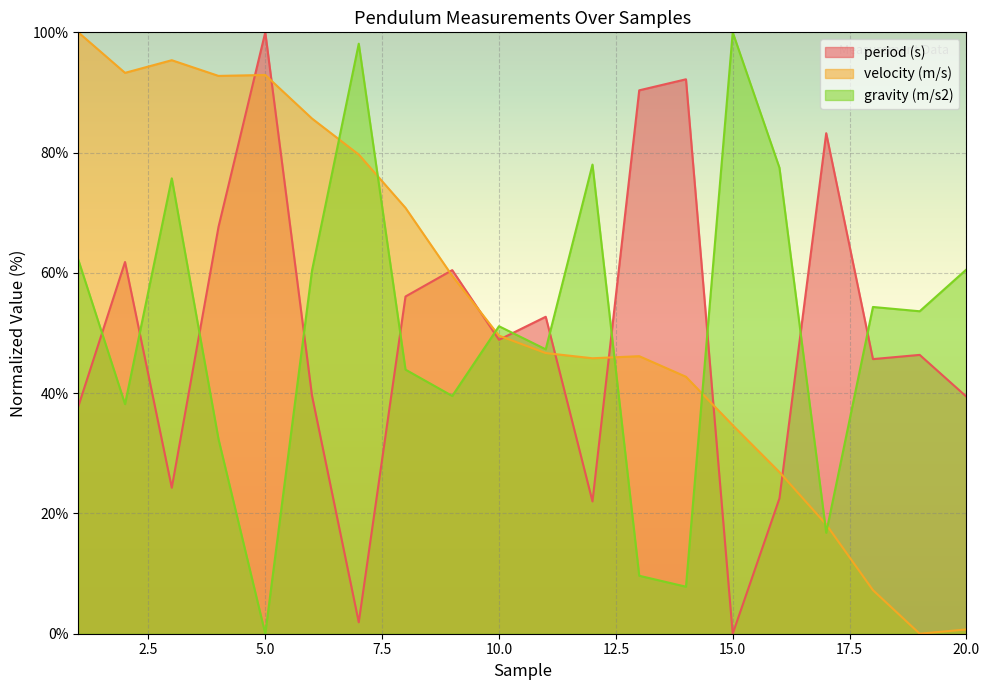

Which has a higher value, 11 or 1?

11